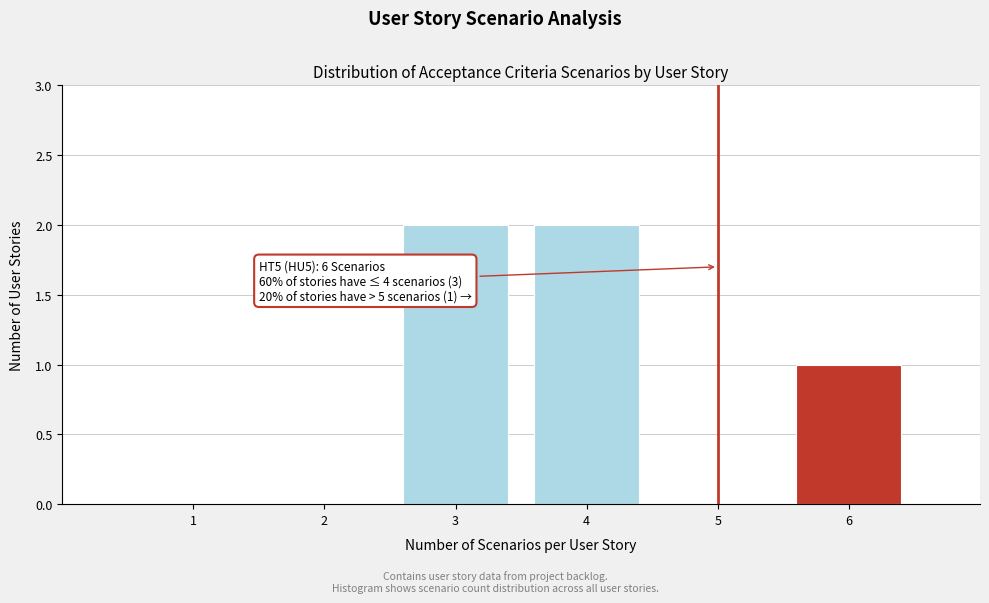

Reading left to right, list all the values displayed in this chart.

1=0	2=0	3=2	4=2	5=0	6=1